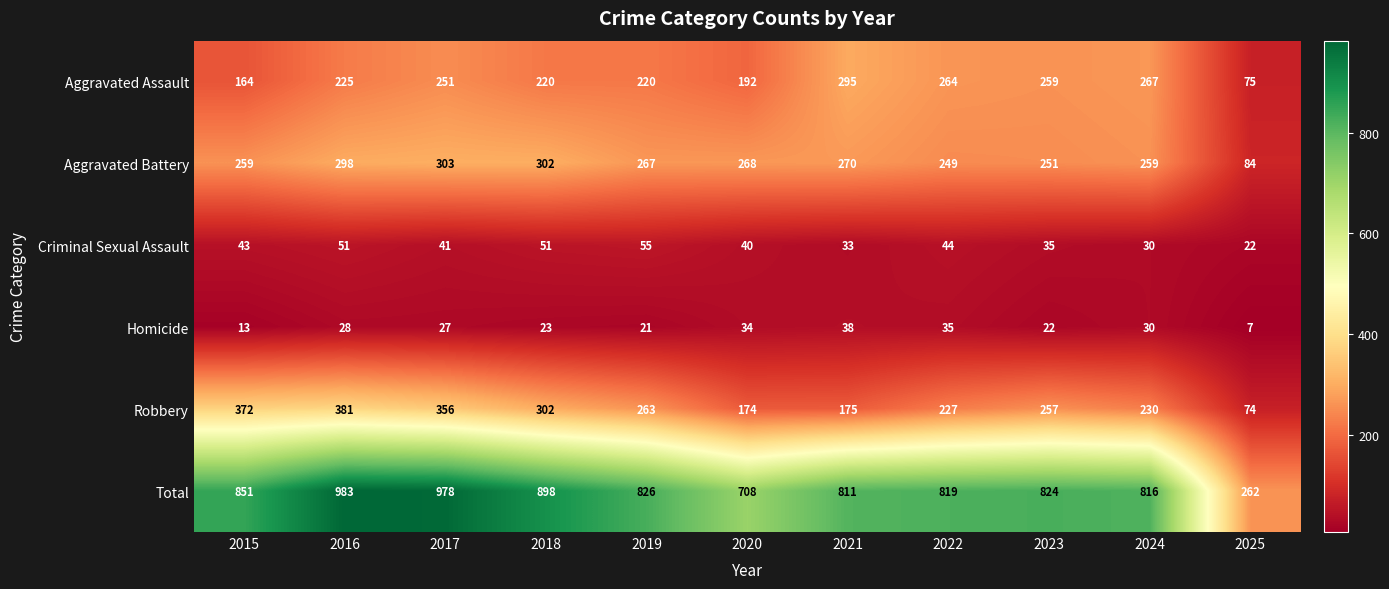

What is the total value across all series at 2025?

524